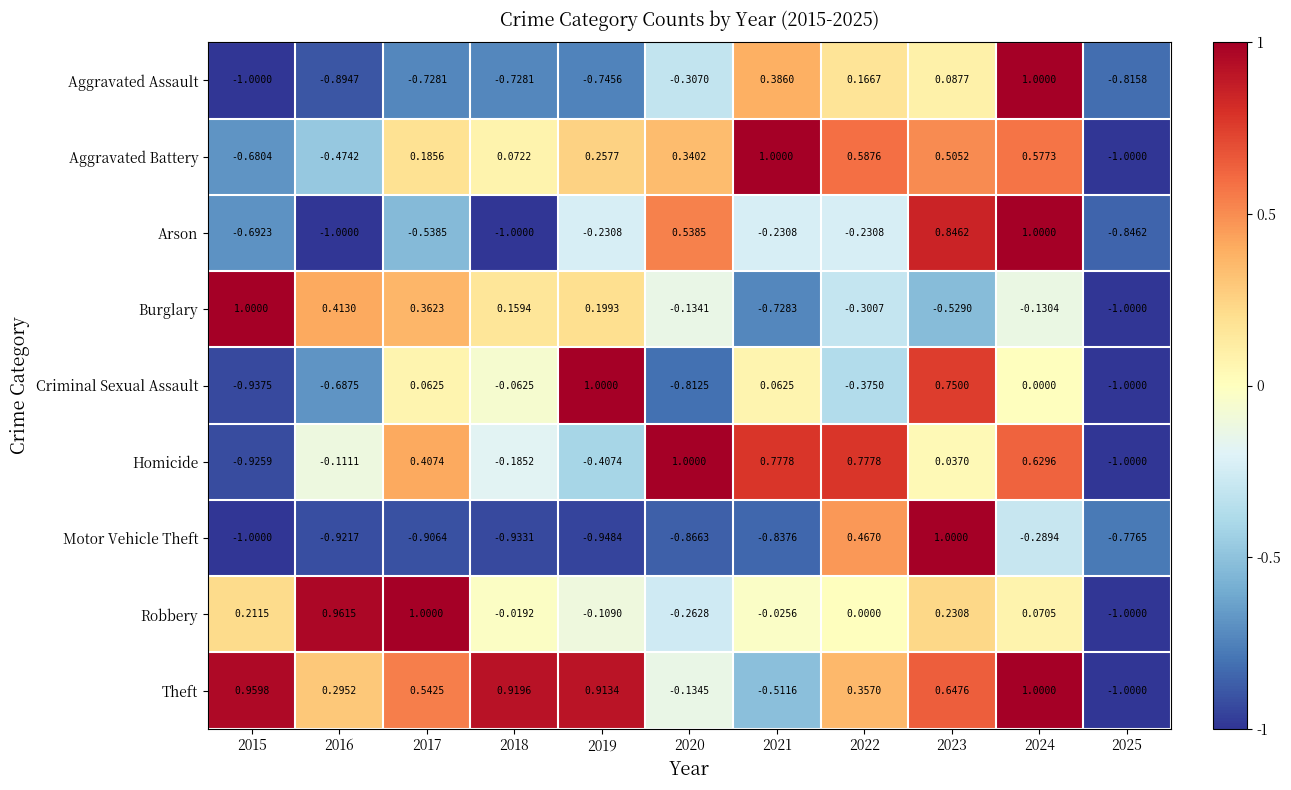

Which series has the largest total across all categories?

Theft